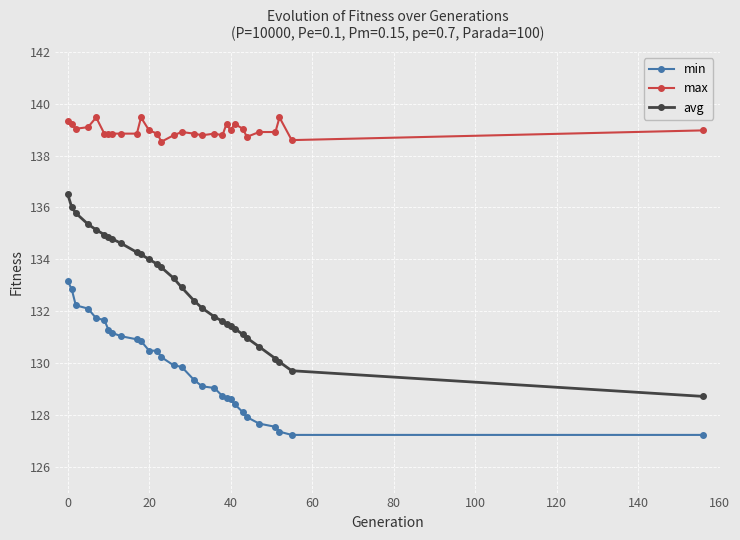

What is the value of the avg point at the 9th from the left?

134.6